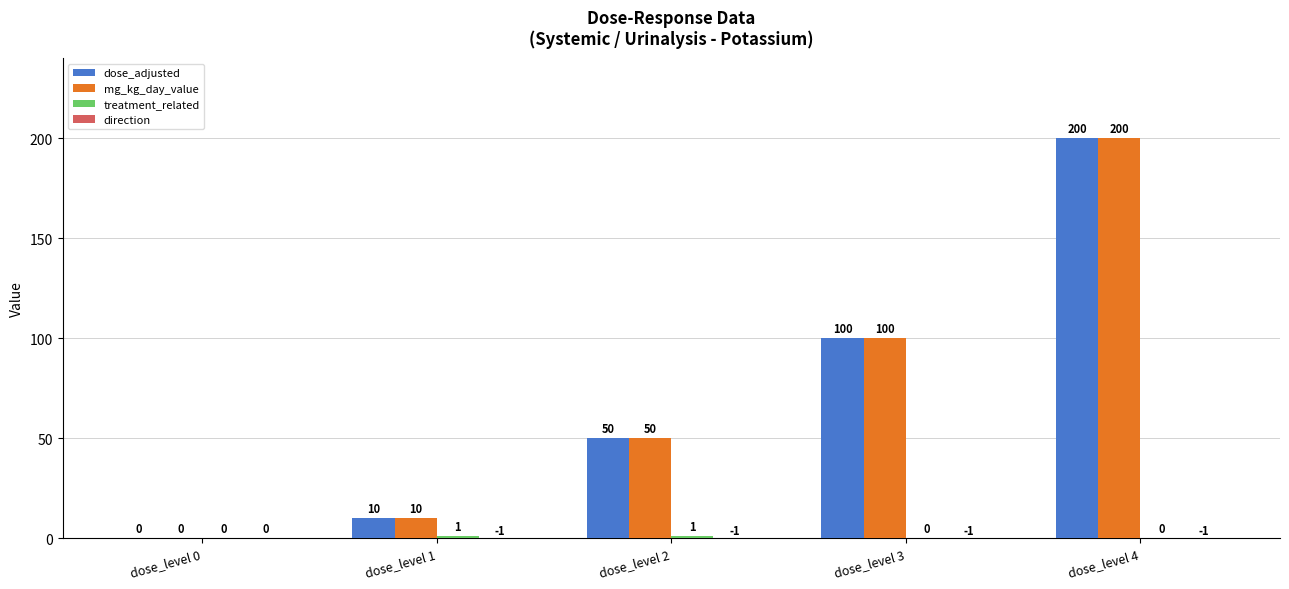

What is the approximate value of mg_kg_day_value at dose_level 1?

10